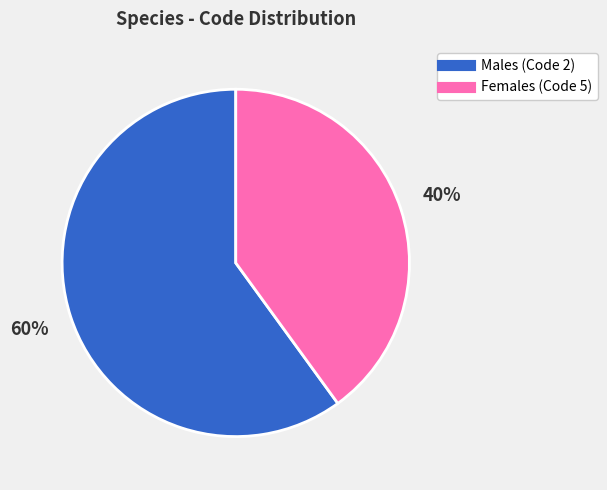

To the nearest percent, what is the difference between the largest and smallest slice percentages?

20%